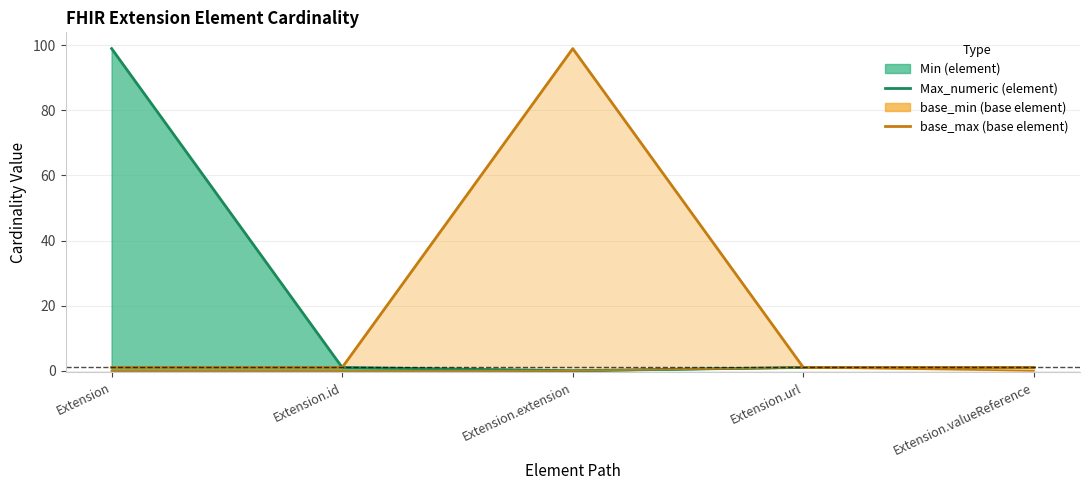

Which category has the highest value in the Max_numeric series?

Extension